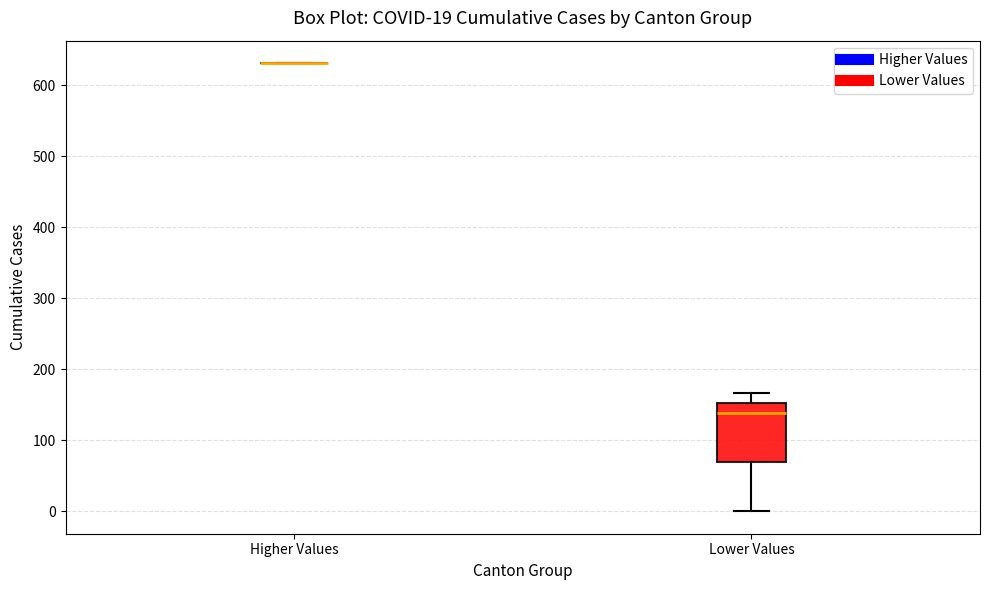

Comparing the boxes themselves (not the whiskers), which one is the tallest?

Lower Values